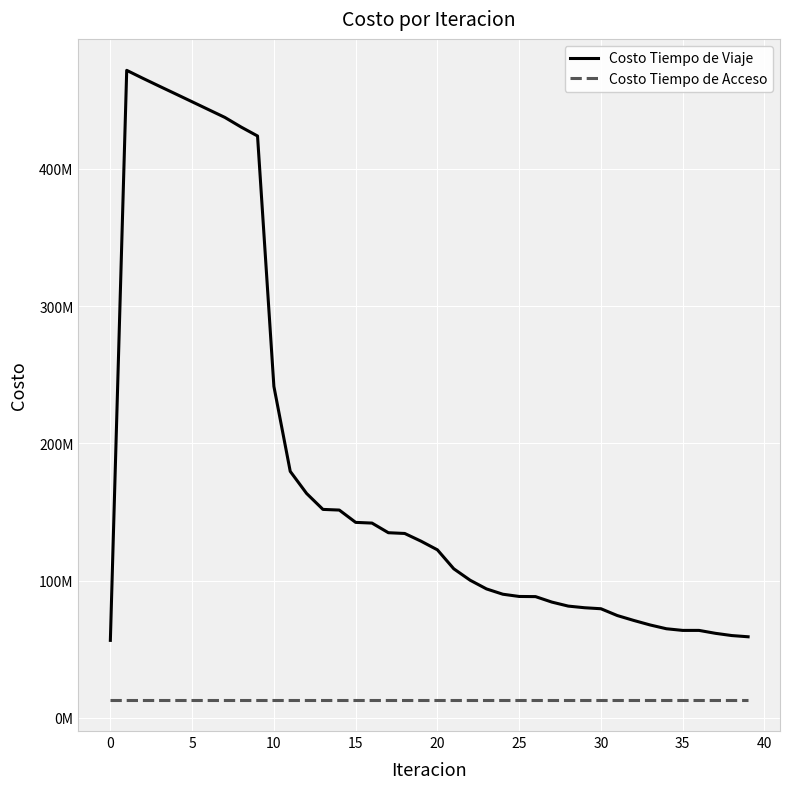

What are all the series names shown in the legend?

Costo Tiempo de Viaje, Costo Tiempo de Acceso